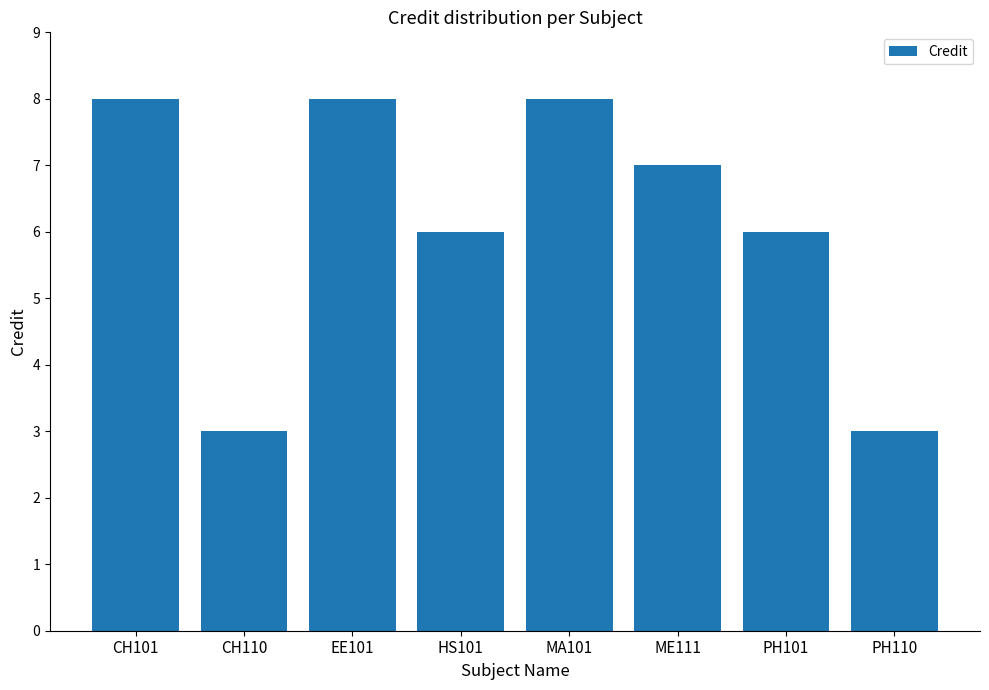

Reading right to left, list all the values displayed in this chart.

3	6	7	8	6	8	3	8